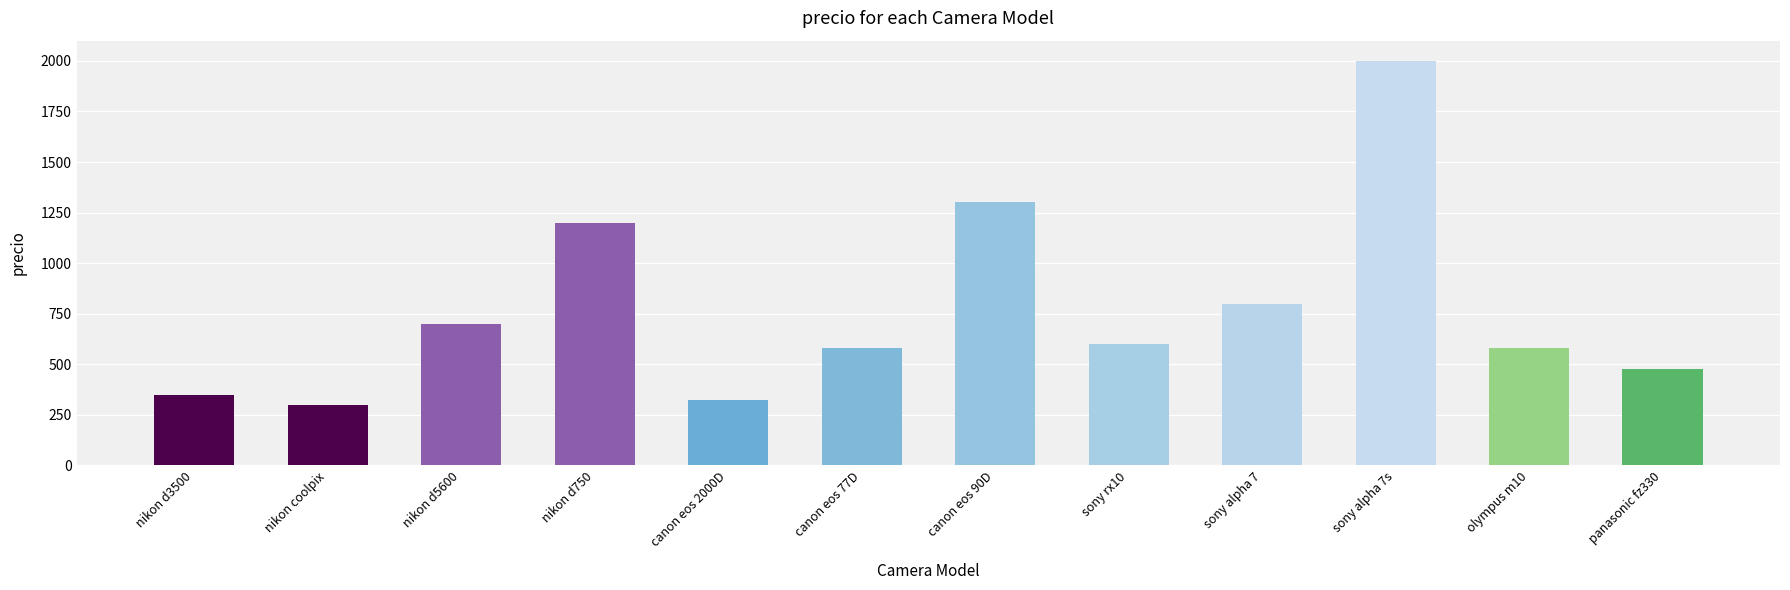

What is the value of the 10th bar from the left?

2000